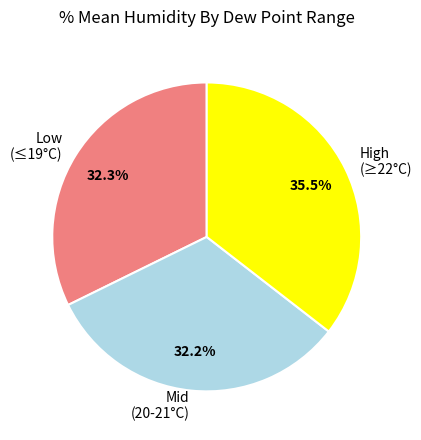

What is the largest slice in the pie chart?

High (≥22°C)